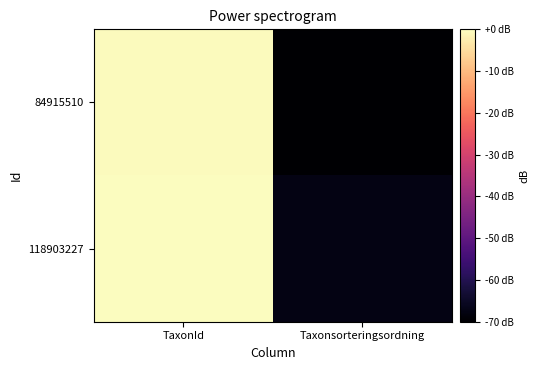

At which category is the sum across all series the highest?

TaxonId